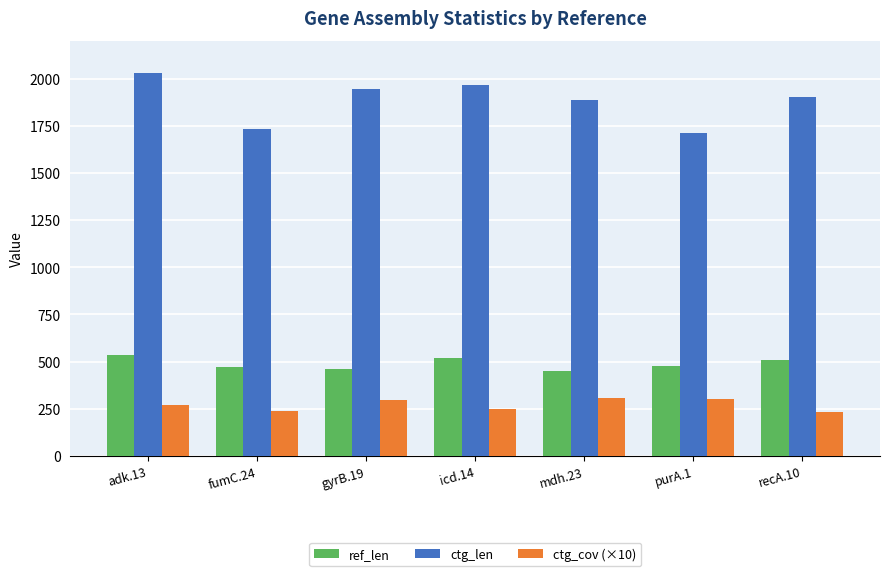

Which series has the widest spread of values?

ctg_len